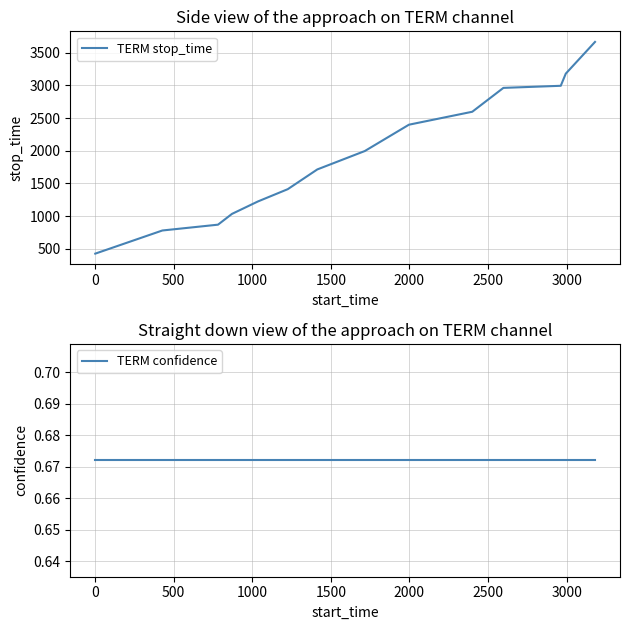

Reading left to right, transcribe all the data shown in this chart.

TERM stop_time: 427.0	781.0	870.0	1035.0	1225.0	1413.0	1715.0	1996.0	2399.0	2597.0	2962.0	2994.0	3180.0	3665.0
TERM confidence: 0.7	0.7	0.7	0.7	0.7	0.7	0.7	0.7	0.7	0.7	0.7	0.7	0.7	0.7